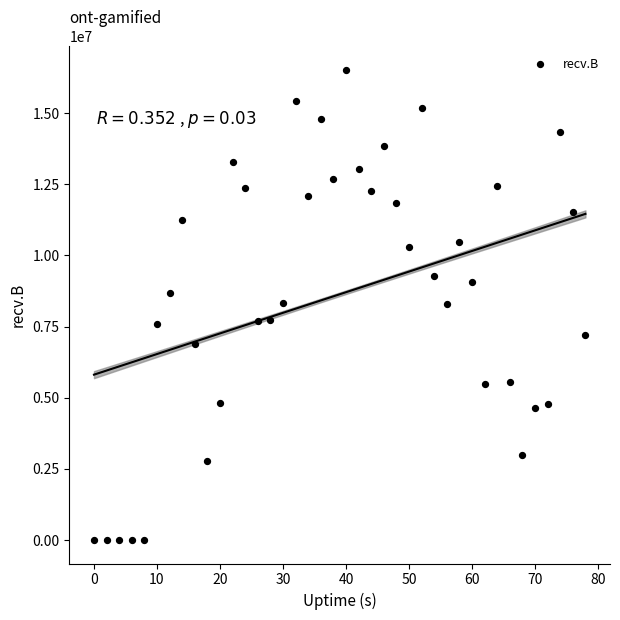

What is the range of Y values (max minus min)?

16518786